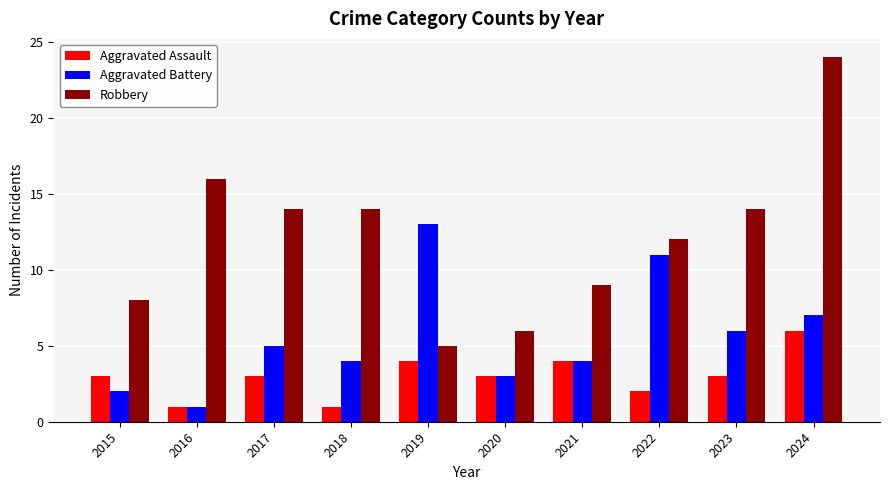

At which label does Robbery reach its minimum?

2019